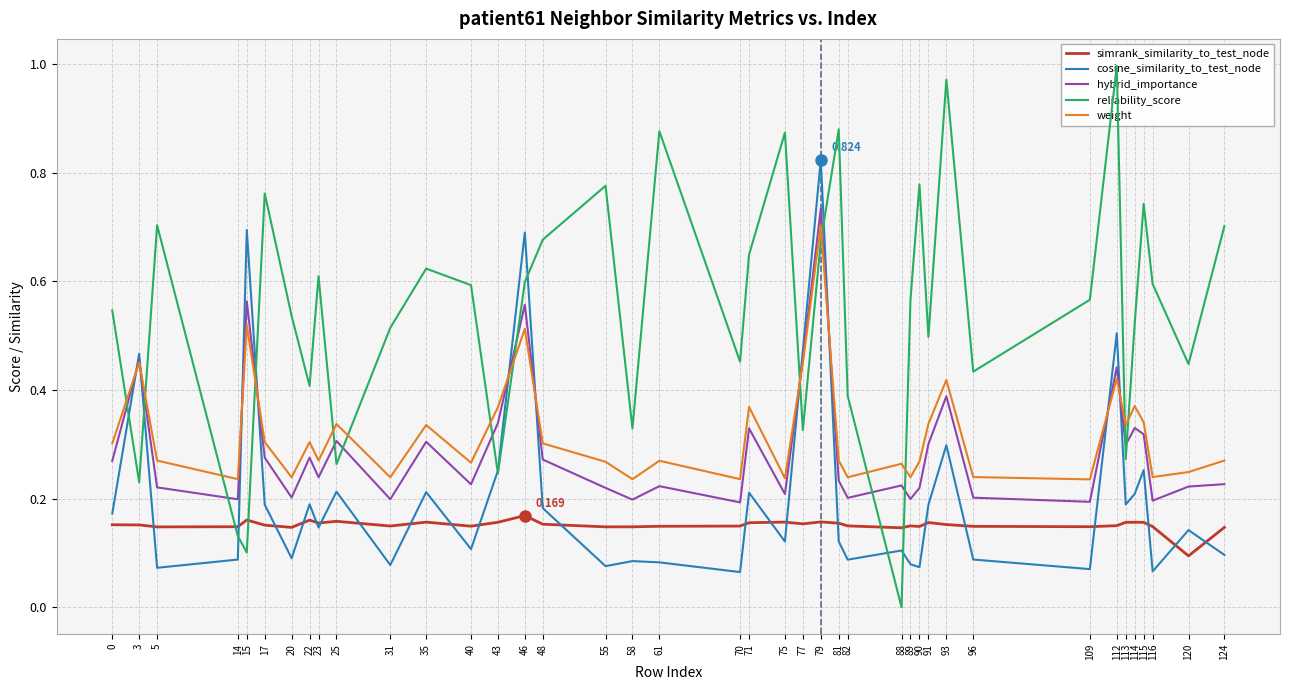

What is the value of the hybrid_importance point at the 18th from the left?

0.2